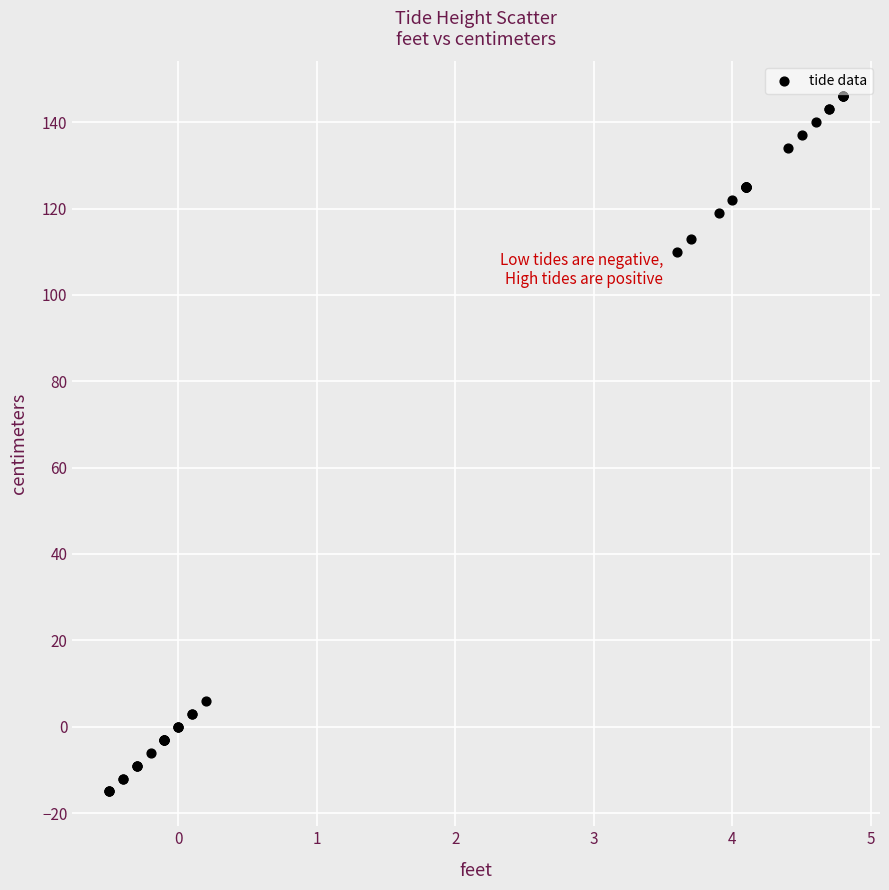

What Y value in the scatter plot is closest to 65?

110